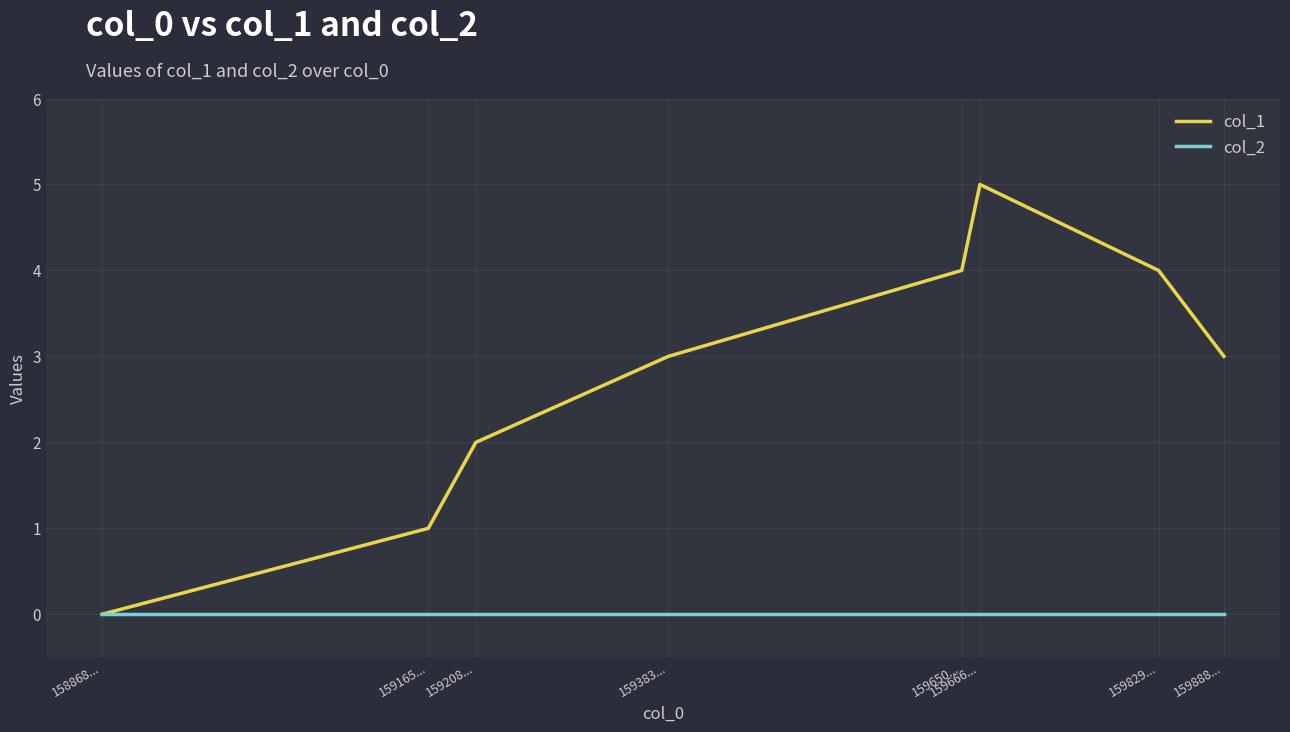

The col_1 series shows 3 at 159383.... True or false?

True